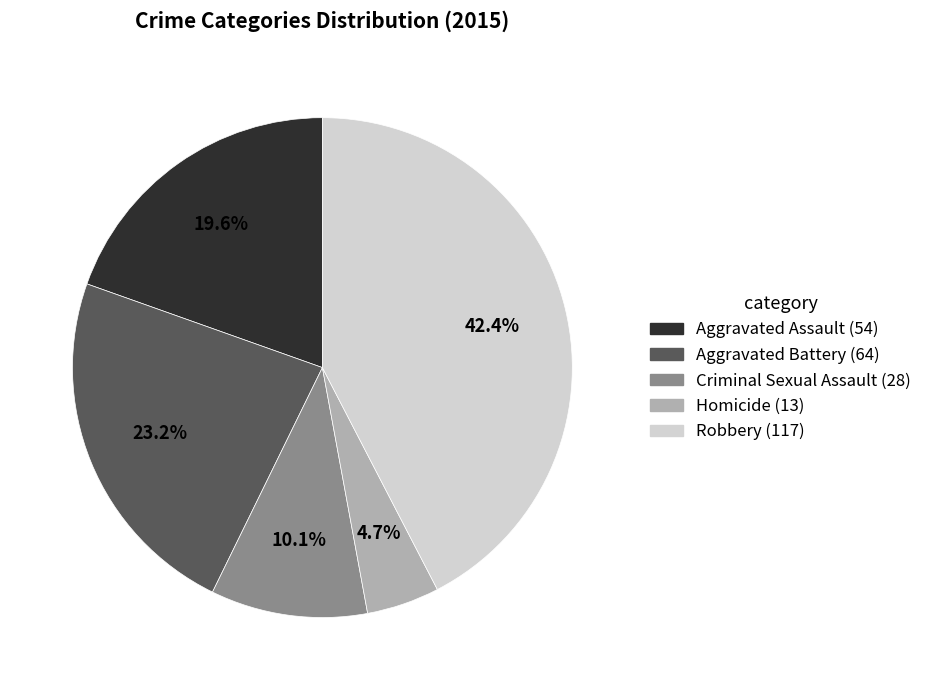

Count the number of slices in the pie.

5